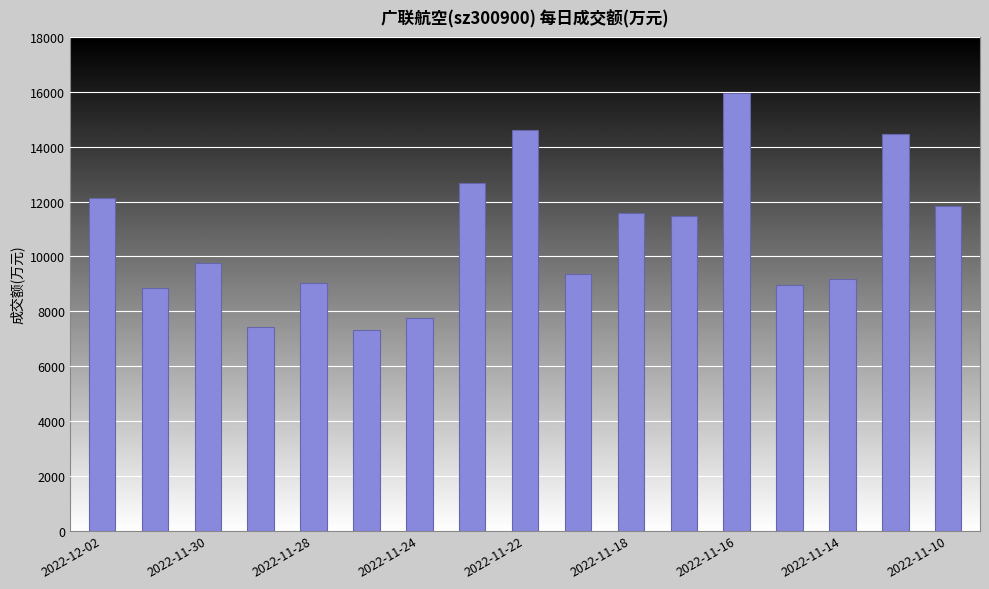

What is the sum of all values?

182429